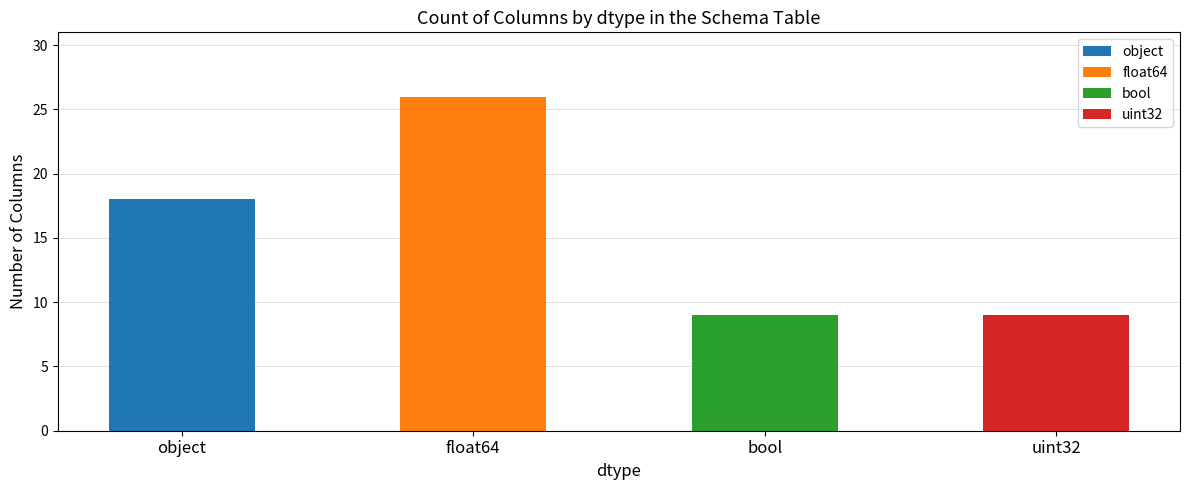

What is the value of the 4th bar from the left?

9